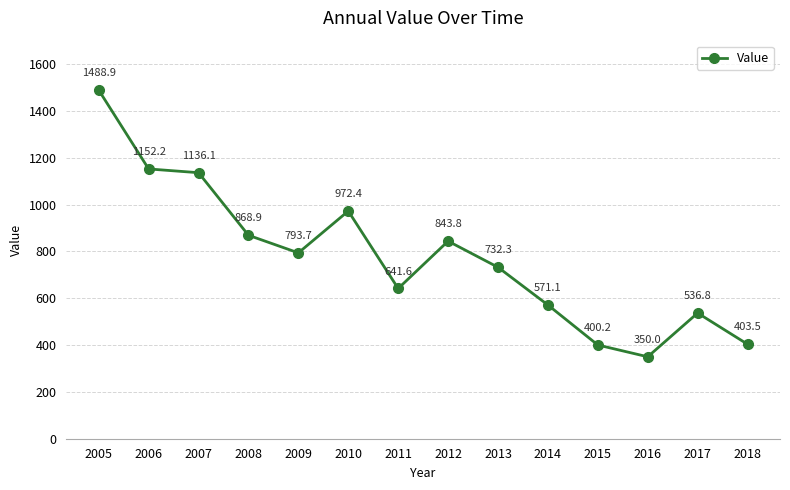

Reading right to left, what are all the values shown in this chart?

2018=403.5	2017=536.8	2016=350.0	2015=400.2	2014=571.1	2013=732.3	2012=843.8	2011=641.6	2010=972.4	2009=793.7	2008=868.9	2007=1136.1	2006=1152.2	2005=1488.9